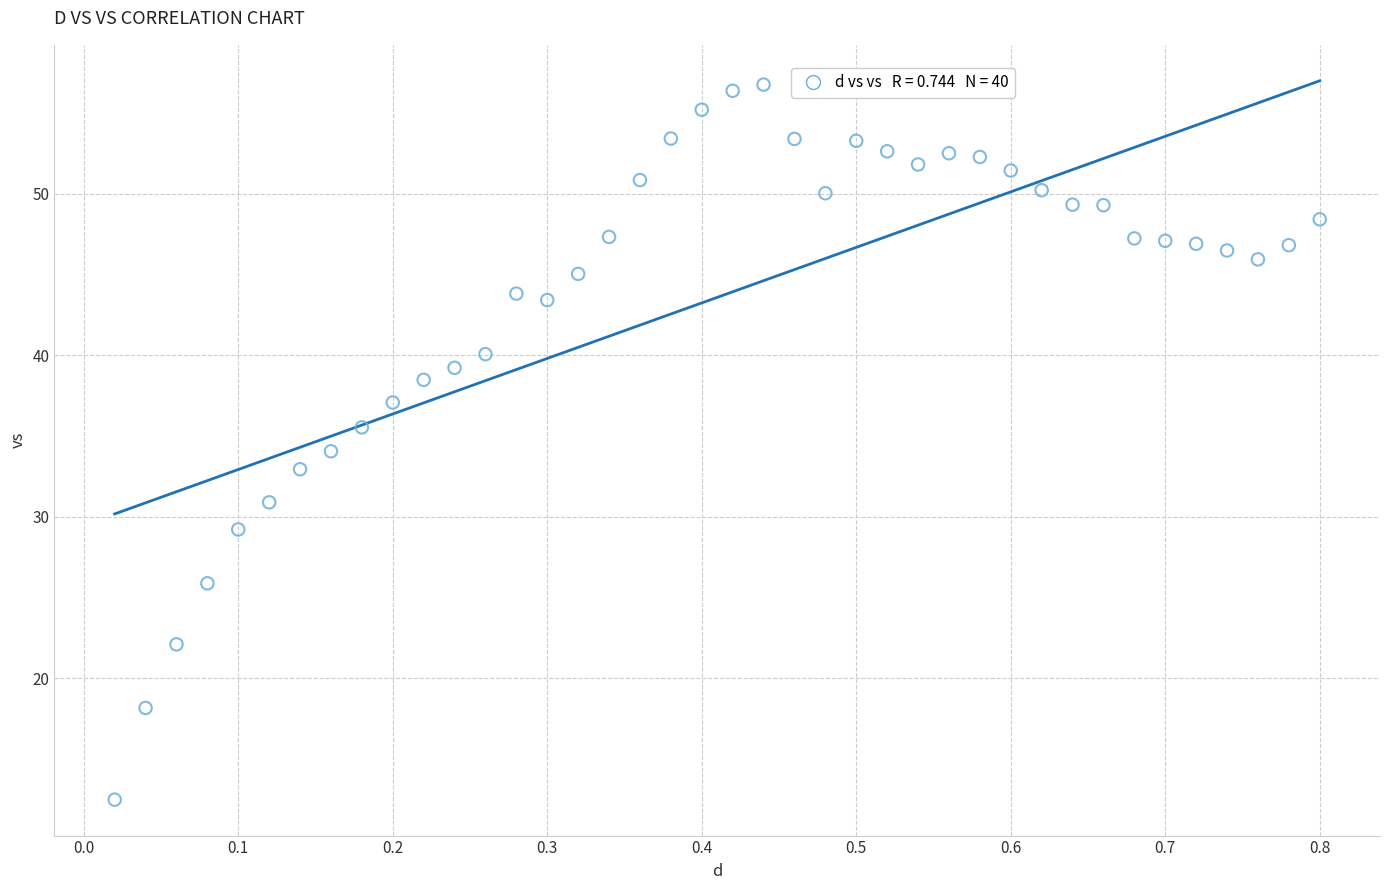

What is the range of Y values (max minus min)?

44.3